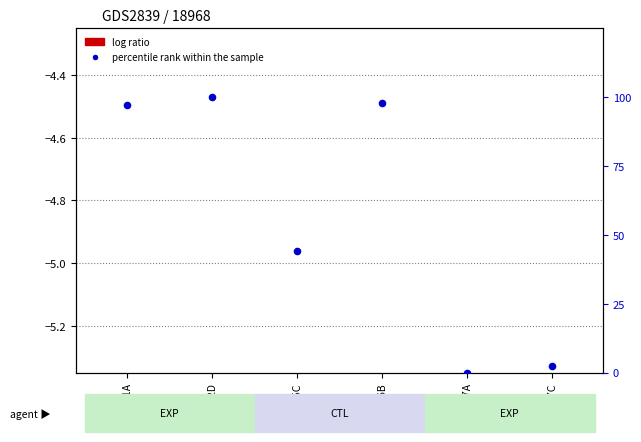

At how many categories does at least one series exceed 47?

3